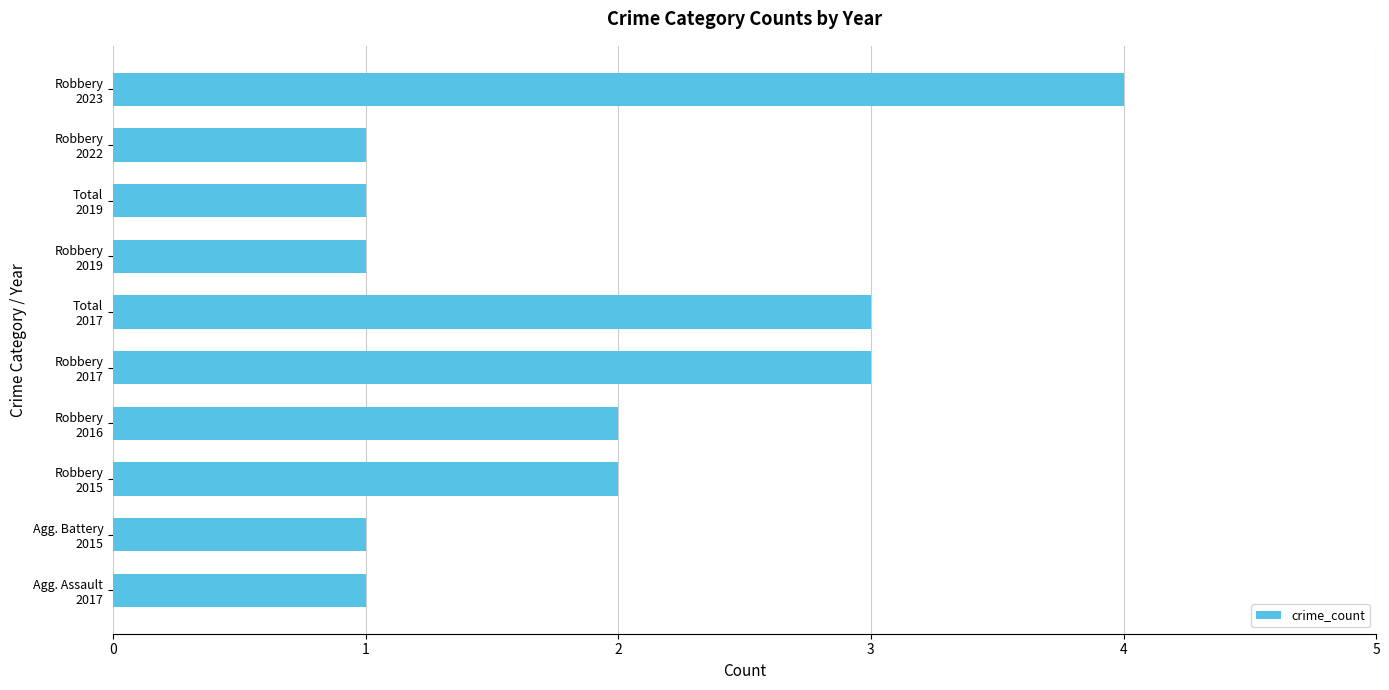

Which label corresponds to the largest value in the chart?

Robbery
2023